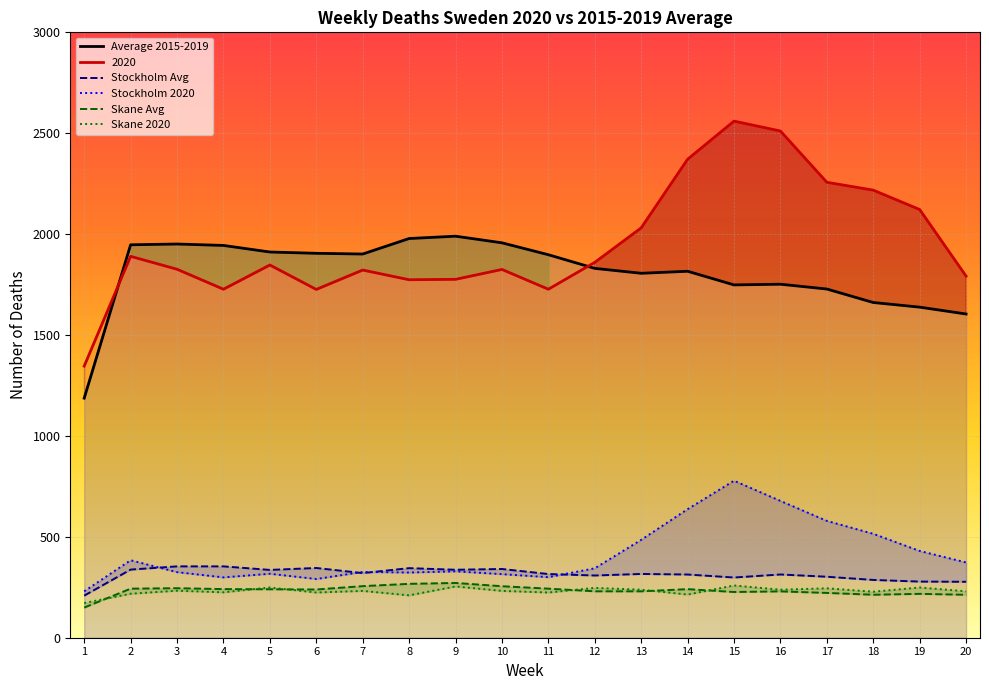

True or false: Average 2015-2019 has a value of 2947.9 at 4.

False